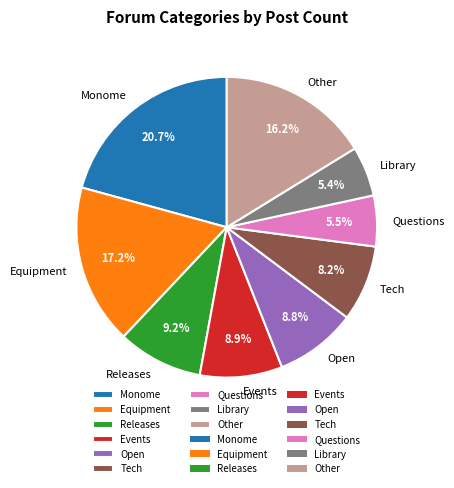

Count the number of slices in the pie.

9